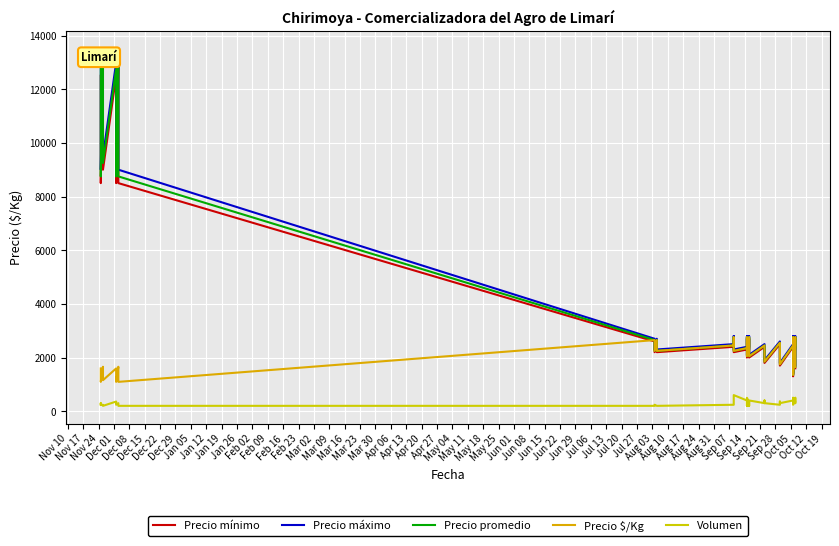

What is the difference between the maximum and second lowest values in the Precio promedio series?

11600